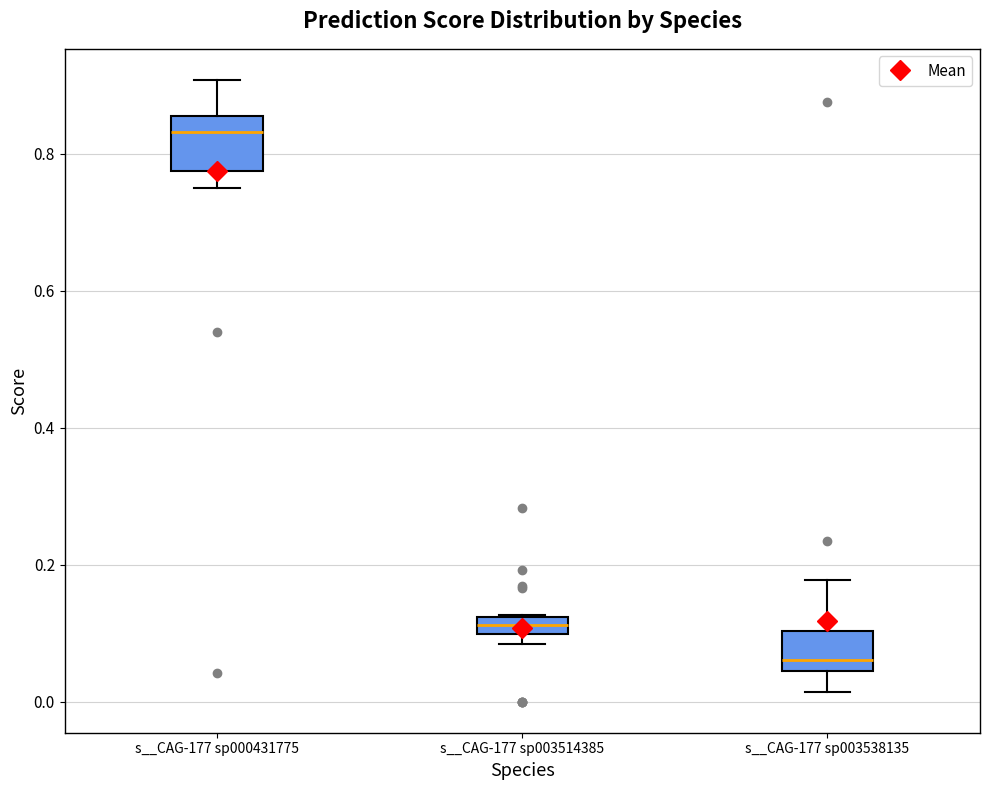

Where does the median line of the box for s__CAG-177 sp000431775 sit on the y-axis? The values are not printed on the chart, so give them approximately, as read against the axis.

0.84